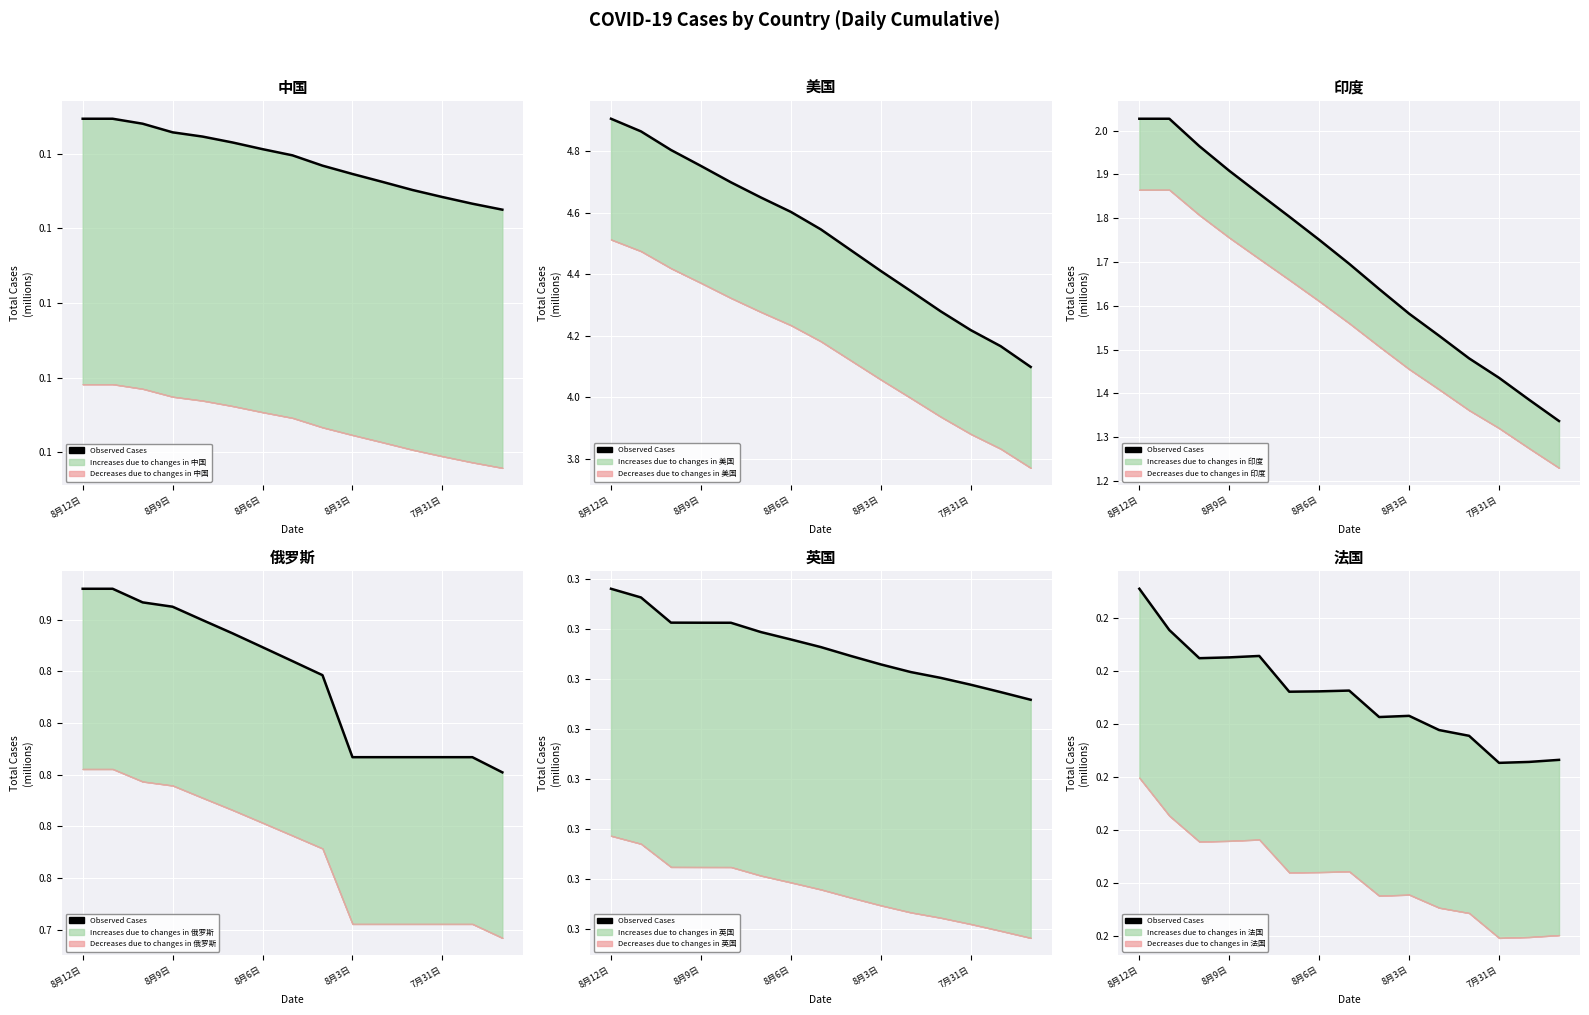

Reading left to right, extract all data points from this chart.

0.2	0.2	0.2	0.2	0.2	0.2	0.2	0.2	0.2	0.2	0.2	0.2	0.2	0.2	0.2